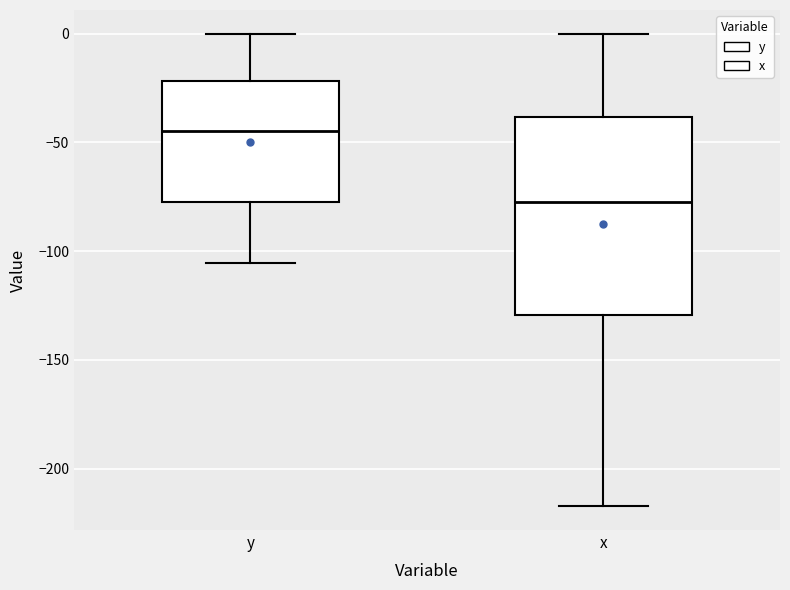

Where is the upper edge of the box for x on the y-axis? The values are not printed on the chart, so give them approximately, as read against the axis.

-40